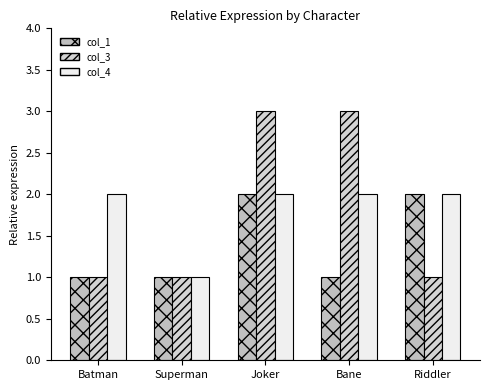

What is the label of the 4th bar from the left?

Bane